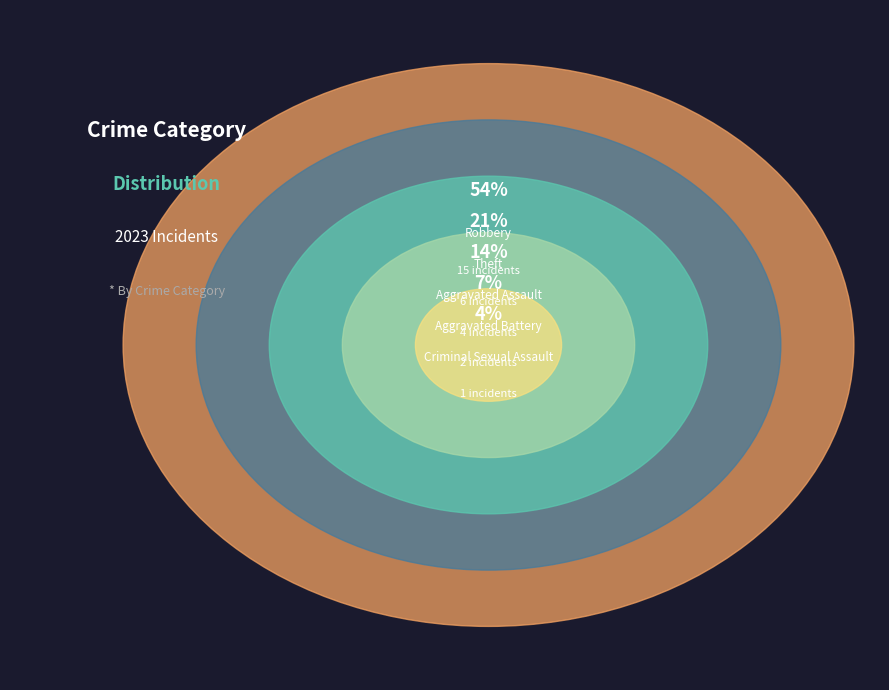

How many segments does this pie chart have?

5